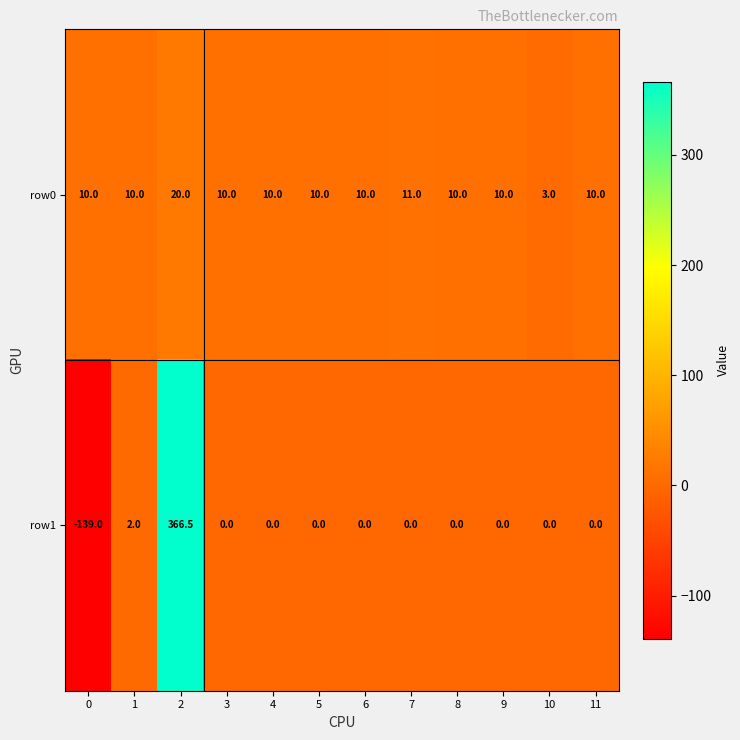

True or false: row0 has a value of 6.0 at 5.

False